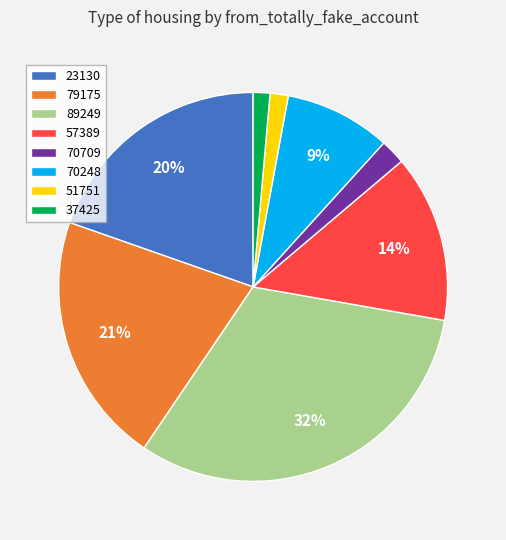

Between 51751 and 57389, which is larger?

57389